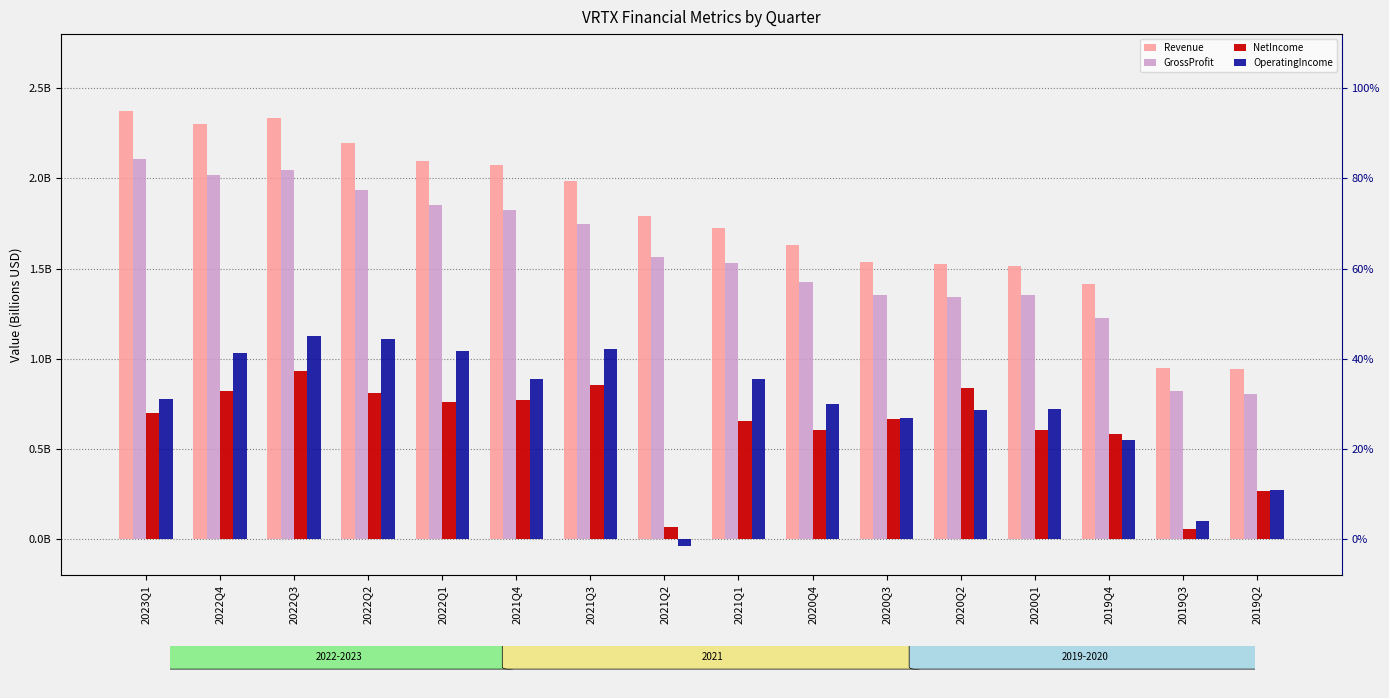

Reading left to right, list all the values displayed in this chart.

Revenue: 2023Q1=2.4	2022Q4=2.3	2022Q3=2.3	2022Q2=2.2	2022Q1=2.1	2021Q4=2.1	2021Q3=2.0	2021Q2=1.8	2021Q1=1.7	2020Q4=1.6	2020Q3=1.5	2020Q2=1.5	2020Q1=1.5	2019Q4=1.4	2019Q3=0.9	2019Q2=0.9
GrossProfit: 2023Q1=2.1	2022Q4=2.0	2022Q3=2.0	2022Q2=1.9	2022Q1=1.9	2021Q4=1.8	2021Q3=1.7	2021Q2=1.6	2021Q1=1.5	2020Q4=1.4	2020Q3=1.4	2020Q2=1.3	2020Q1=1.4	2019Q4=1.2	2019Q3=0.8	2019Q2=0.8
NetIncome: 2023Q1=0.7	2022Q4=0.8	2022Q3=0.9	2022Q2=0.8	2022Q1=0.8	2021Q4=0.8	2021Q3=0.9	2021Q2=0.1	2021Q1=0.7	2020Q4=0.6	2020Q3=0.7	2020Q2=0.8	2020Q1=0.6	2019Q4=0.6	2019Q3=0.1	2019Q2=0.3
OperatingIncome: 2023Q1=0.8	2022Q4=1.0	2022Q3=1.1	2022Q2=1.1	2022Q1=1.0	2021Q4=0.9	2021Q3=1.1	2021Q2=-0.0	2021Q1=0.9	2020Q4=0.7	2020Q3=0.7	2020Q2=0.7	2020Q1=0.7	2019Q4=0.6	2019Q3=0.1	2019Q2=0.3